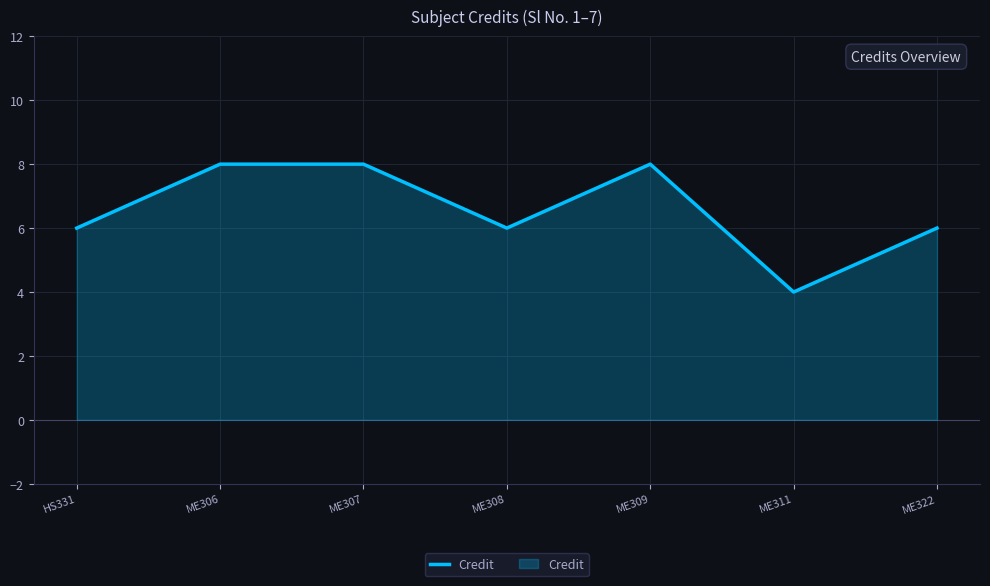

What is the difference between the second highest and second lowest values?

2